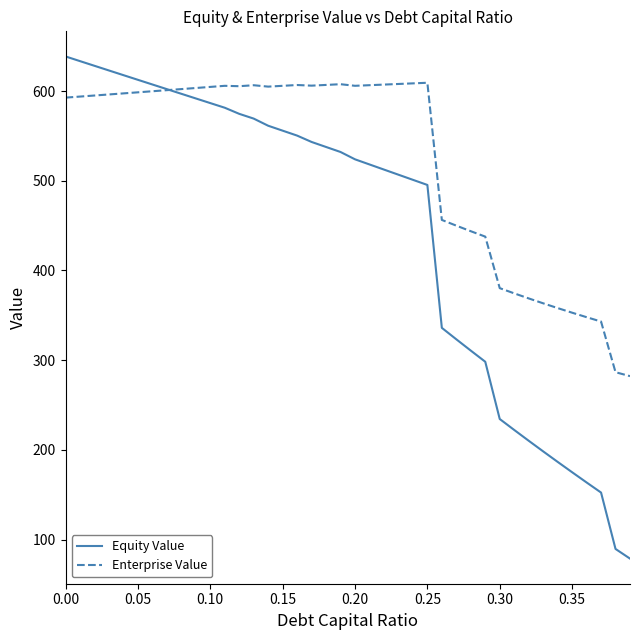

Which series has the widest spread of values?

Equity Value